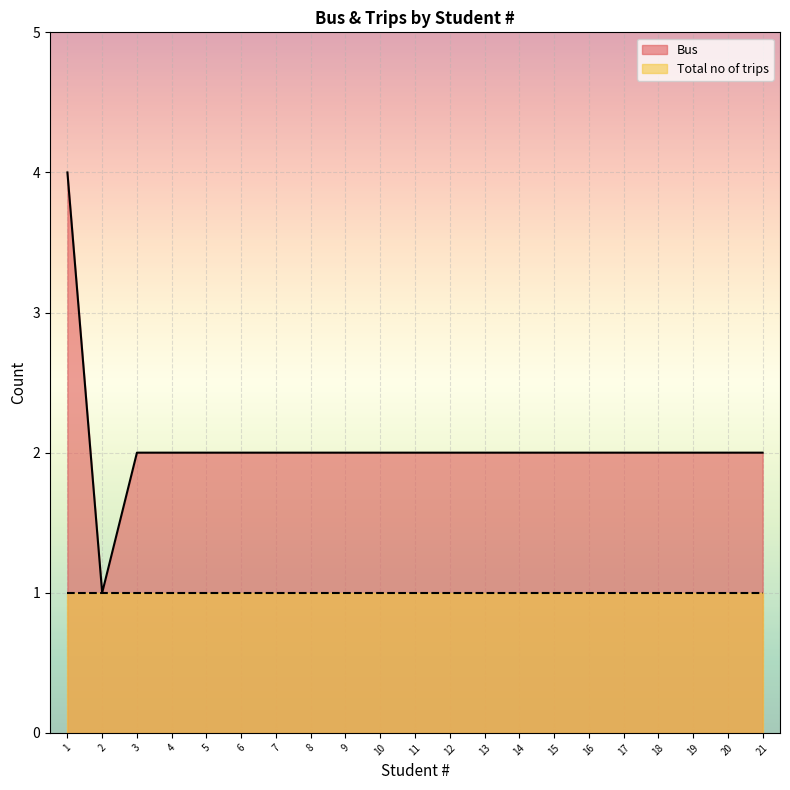

The chart shows a value of 2 at 21. True or false?

True